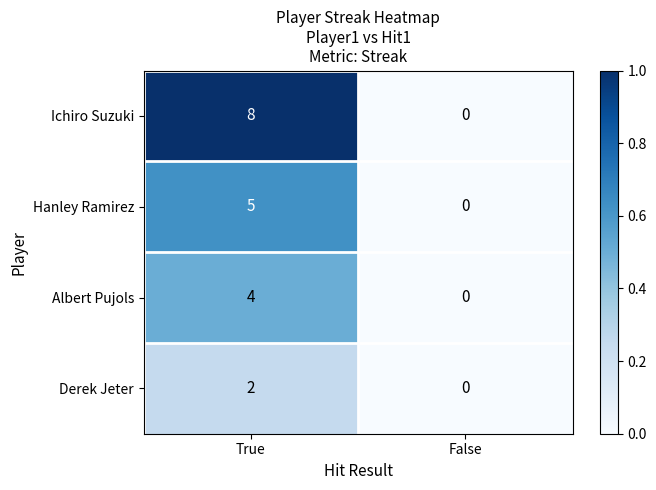

Rank the series by their maximum value, from highest to lowest.

Ichiro Suzuki, Hanley Ramirez, Albert Pujols, Derek Jeter